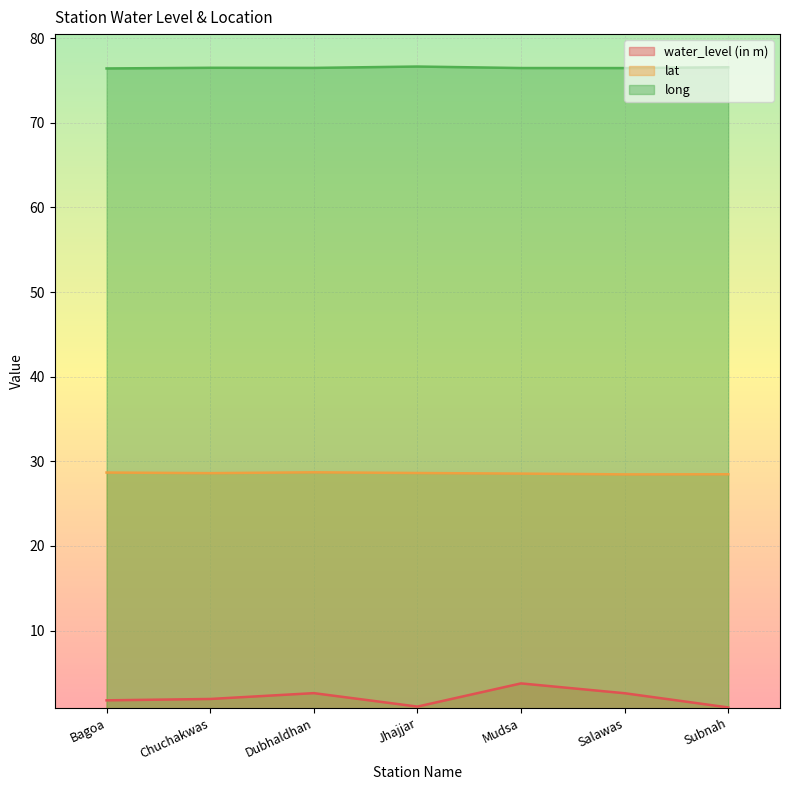

What is the maximum value shown in the chart?

76.7